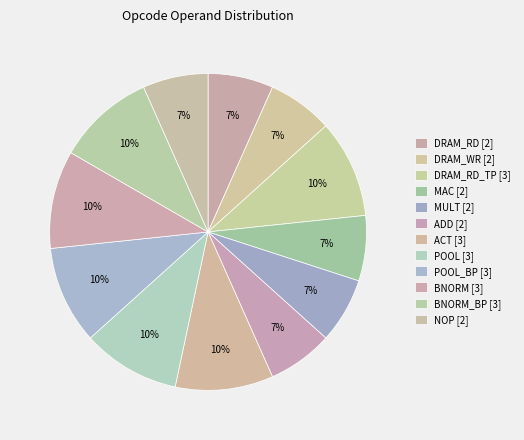

Count the number of slices in the pie.

12